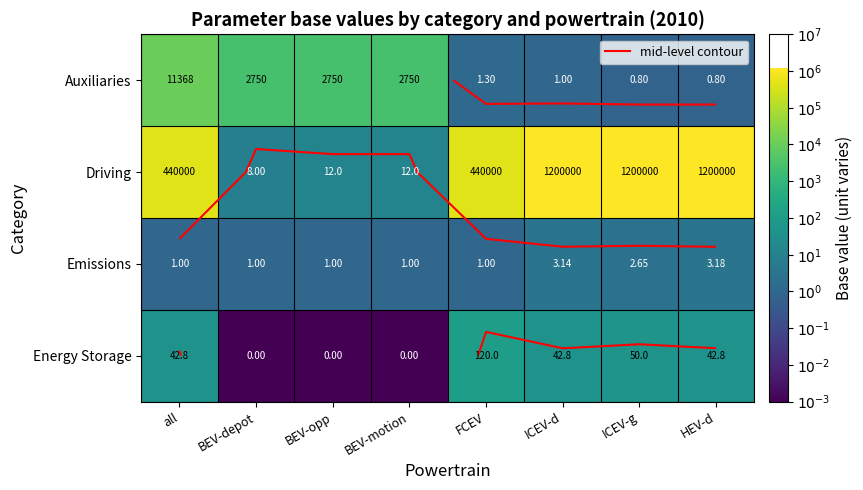

Rank the series by their maximum value, from highest to lowest.

Driving, Auxiliaries, Energy Storage, Emissions